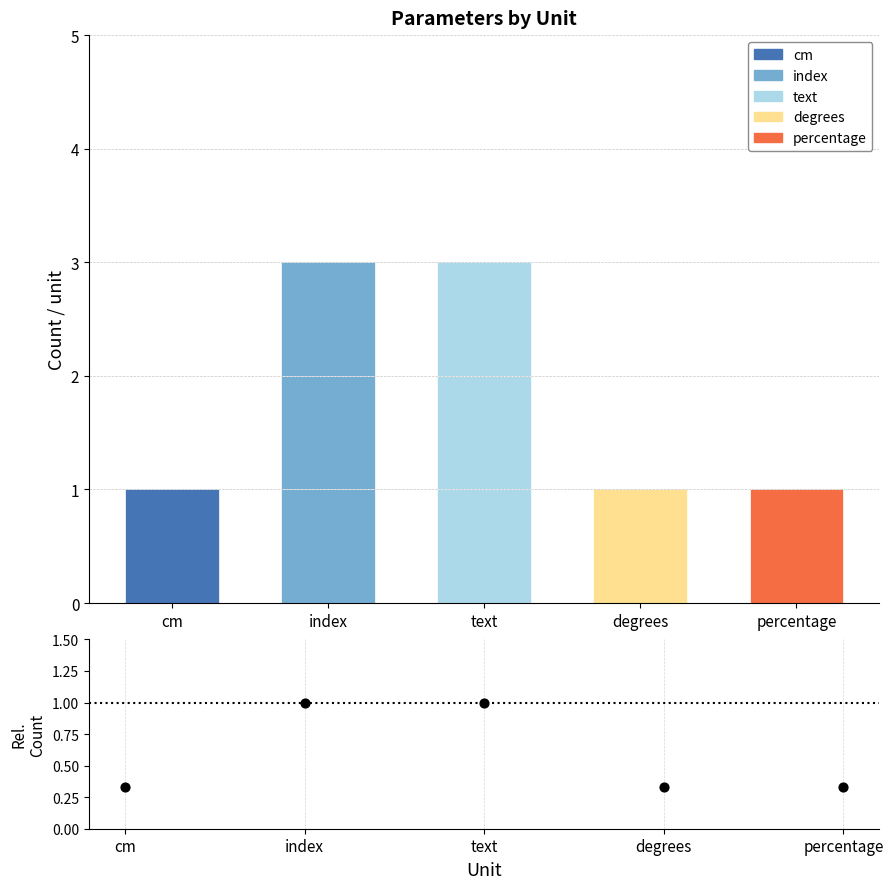

Between index and percentage, which is larger?

index